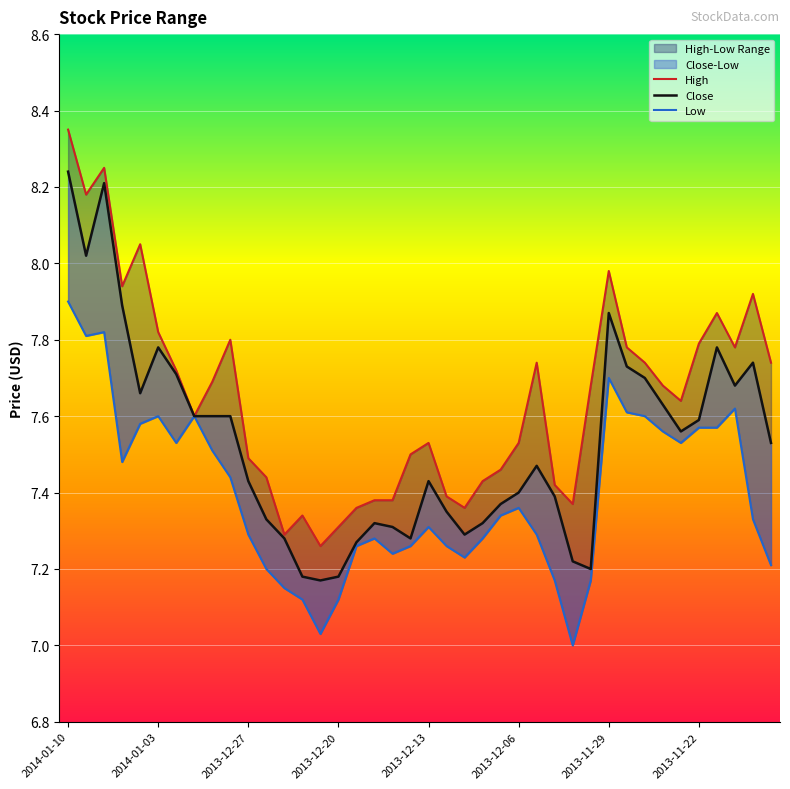

What is the difference between the maximum and second lowest values in the Close series?

1.1